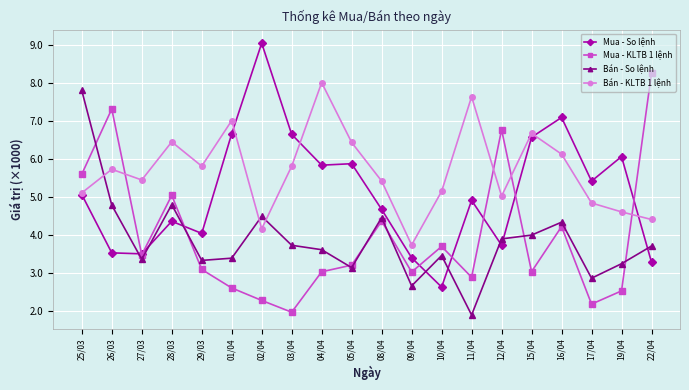

Is the value of Mua - So lệnh at 19/04 greater than the value of Bán - KLTB 1 lệnh at 28/03?

No